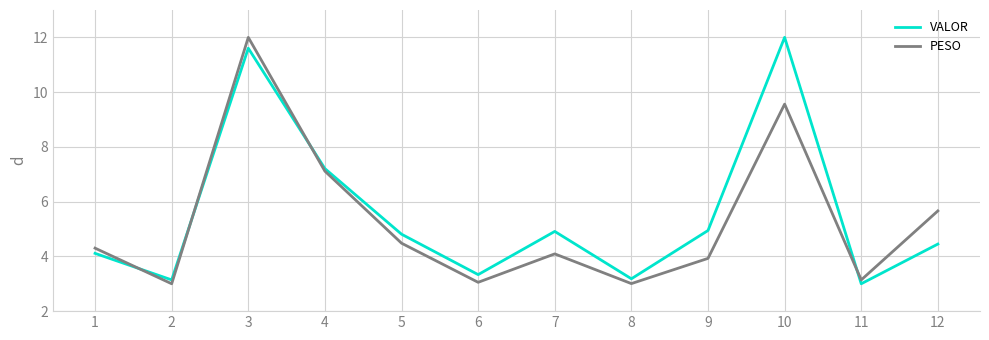

What value does the PESO series have at 11?

3.1